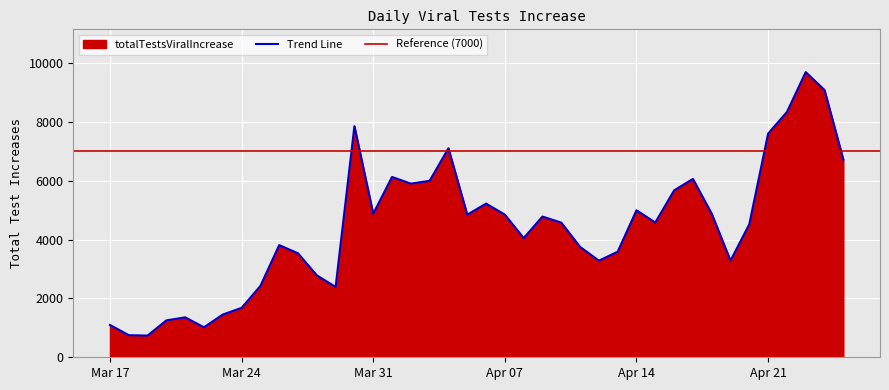

Reading left to right, list all the values displayed in this chart.

1100	752	738	1255	1358	1020	1453	1680	2426	3815	3536	2787	2392	7860	4883	6133	5907	6001	7109	4850	5226	4852	4053	4786	4580	3755	3286	3590	5000	4583	5674	6067	4884	3286	4527	7609	8341	9699	9089	6721